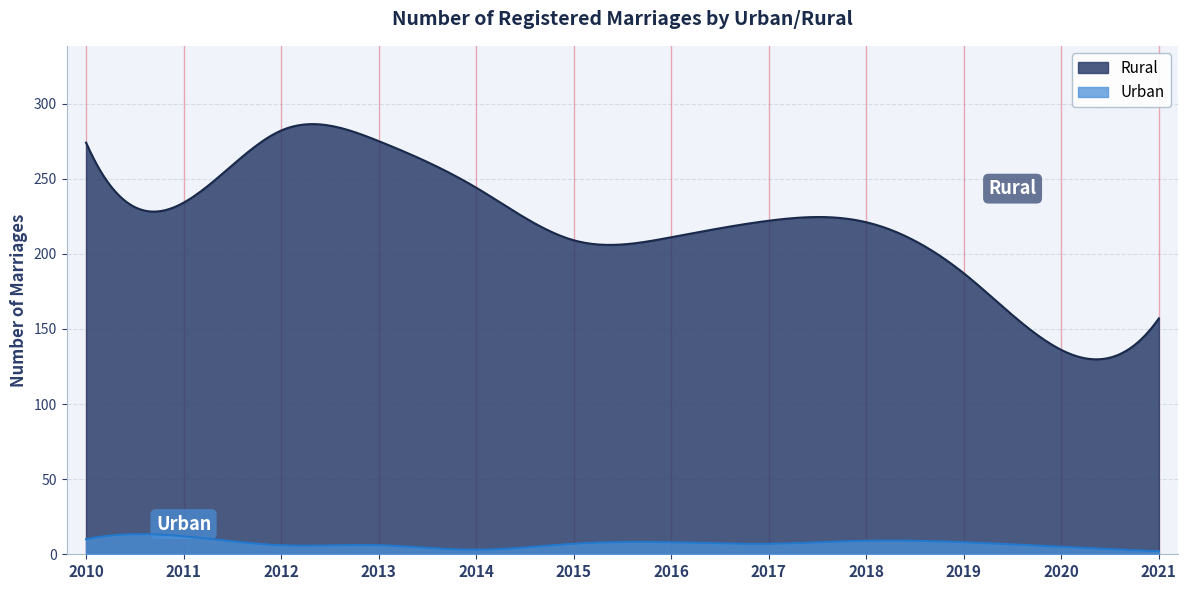

The value of Urban at 2015 is 3. True or false?

False